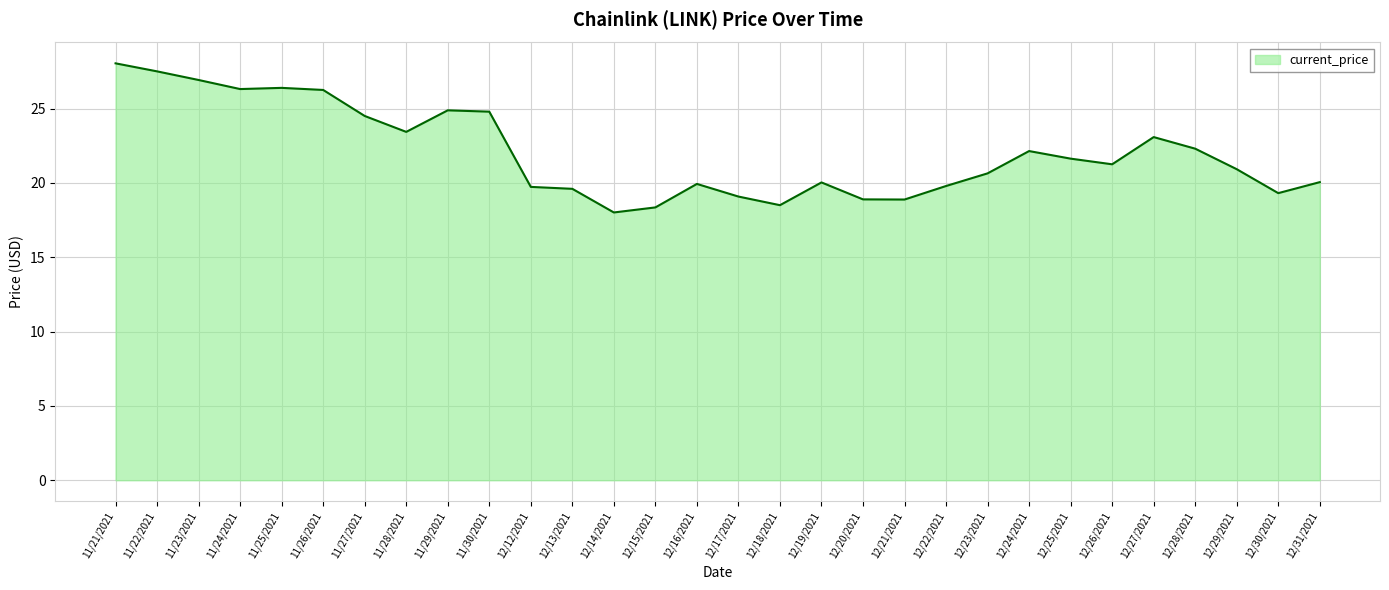

The value at 12/30/2021 is 13.0. True or false?

False